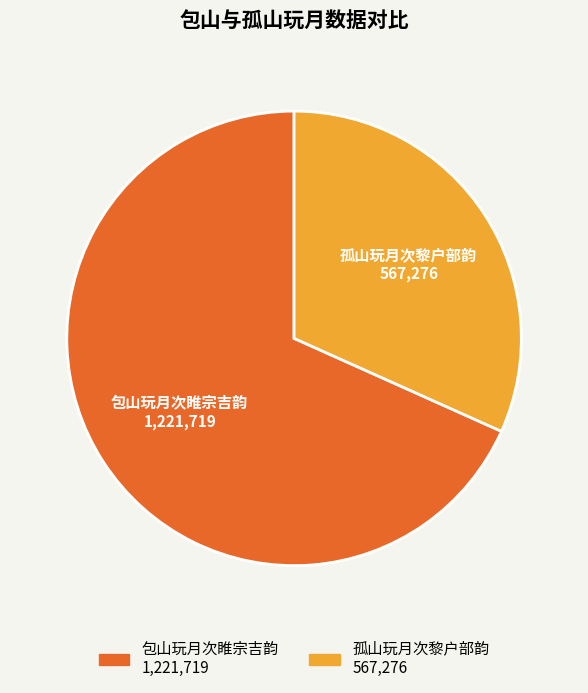

True or false: 孤山玩月次黎户部韵 accounts for 37% of the total.

False